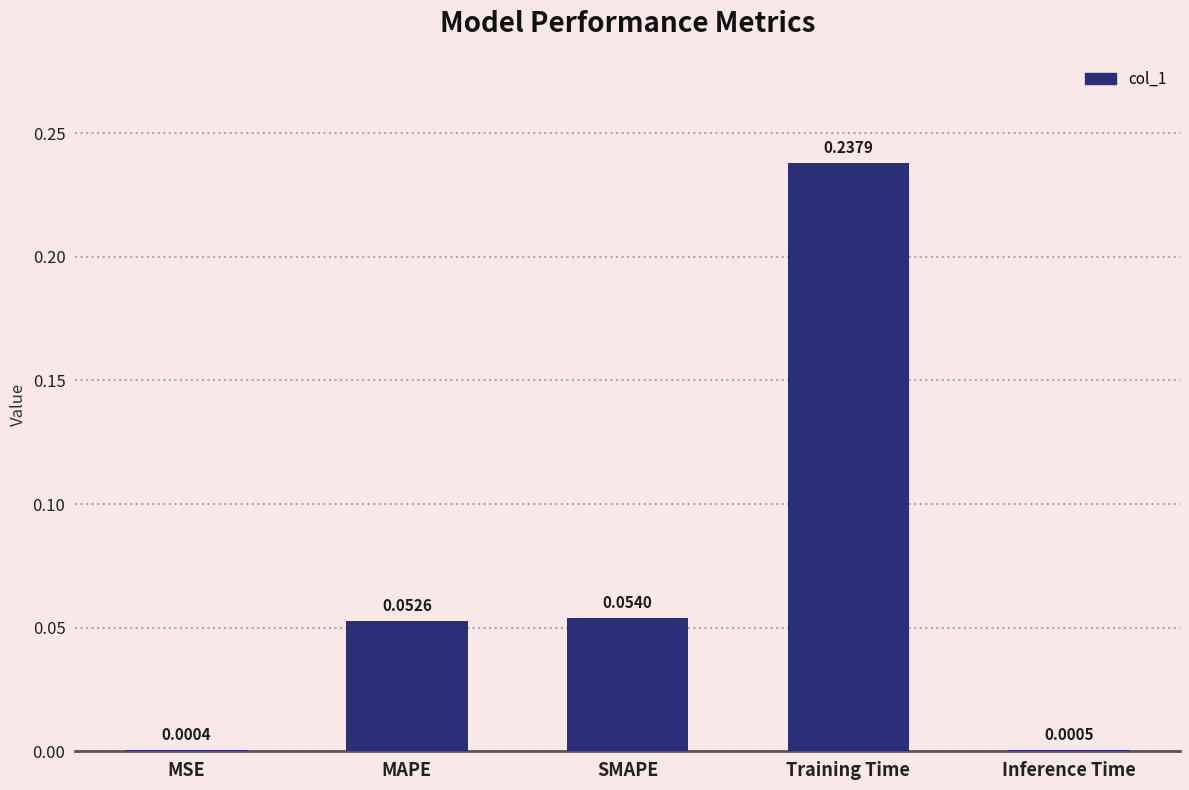

At which label is the value closest to 0?

MSE